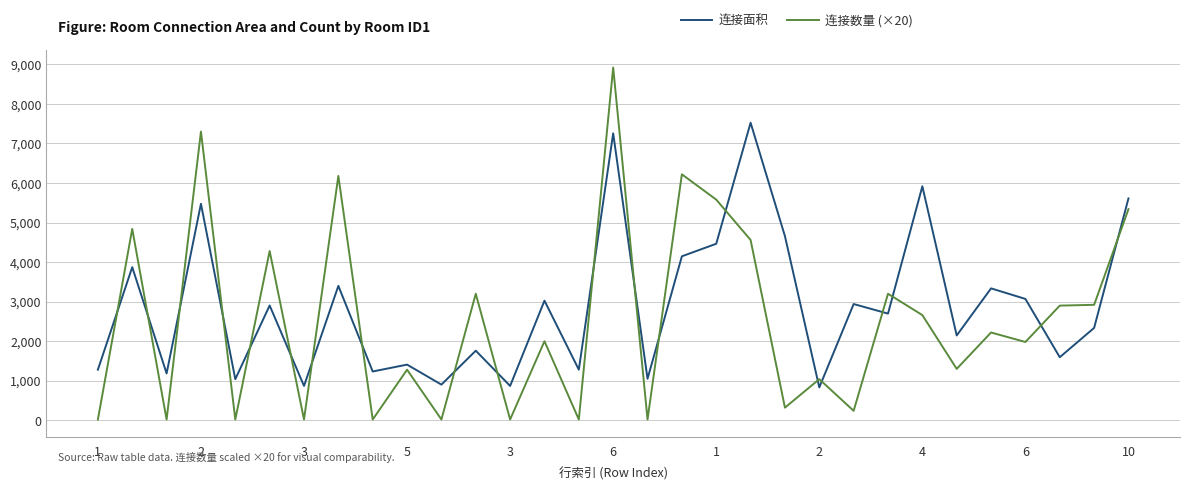

What is the difference between the maximum and minimum values in the 连接面积 series?

6692